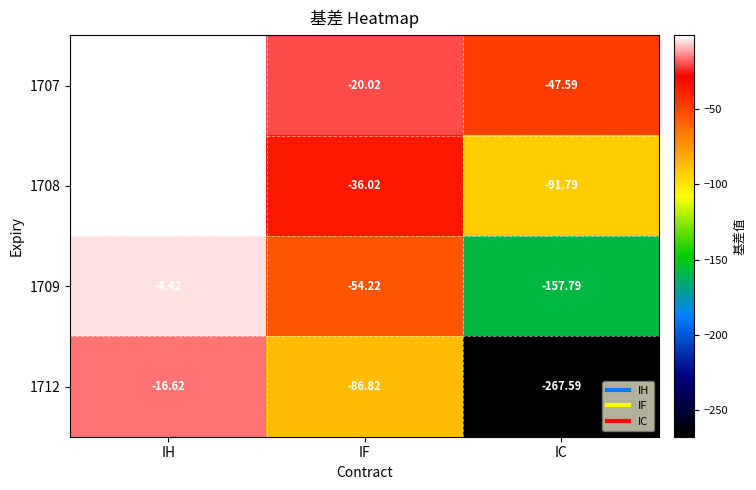

At which label is 1708 closest to -46?

IF